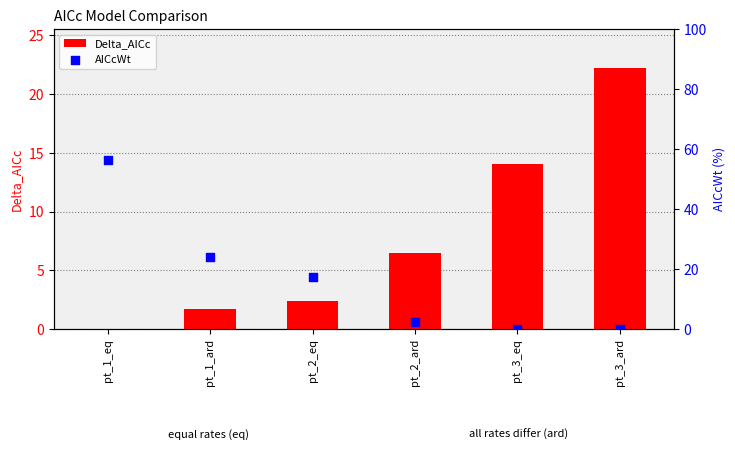

Which series has the largest Y range (max minus min)?

AICcWt